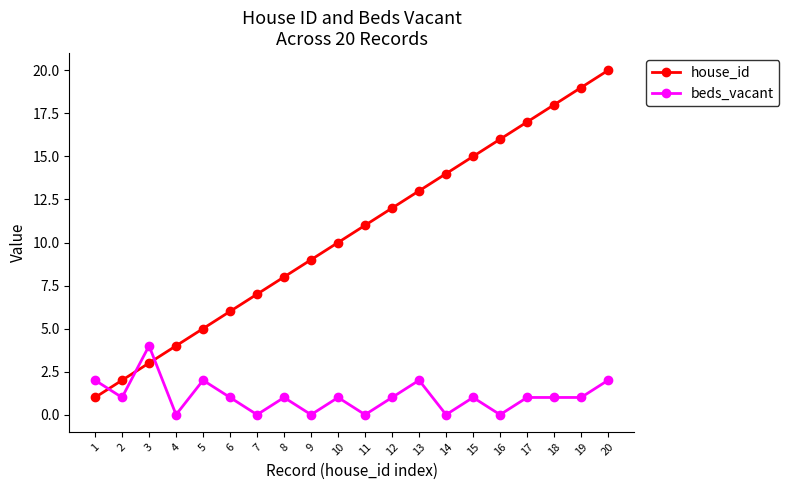

Rank the series at 4 from highest to lowest value.

house_id, beds_vacant